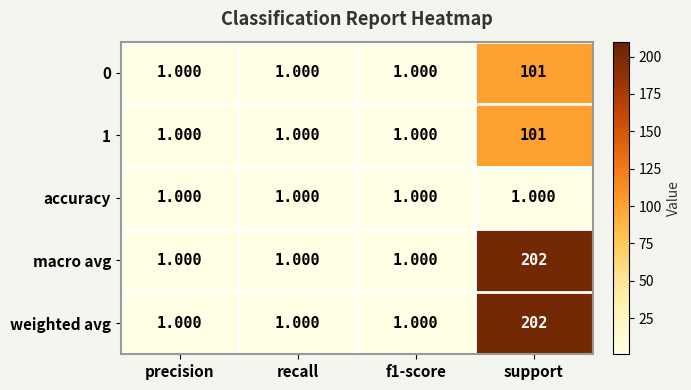

At which category is the sum across all series the highest?

support